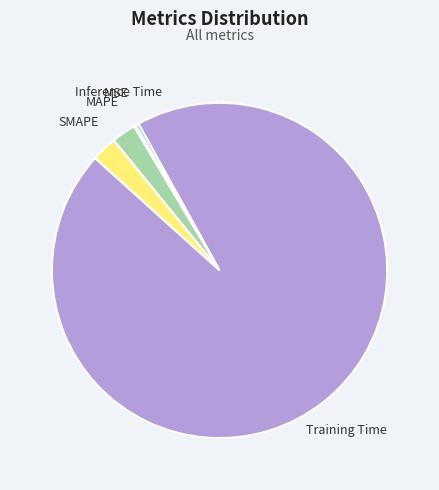

The MAPE slice represents 2% of the pie. True or false?

True